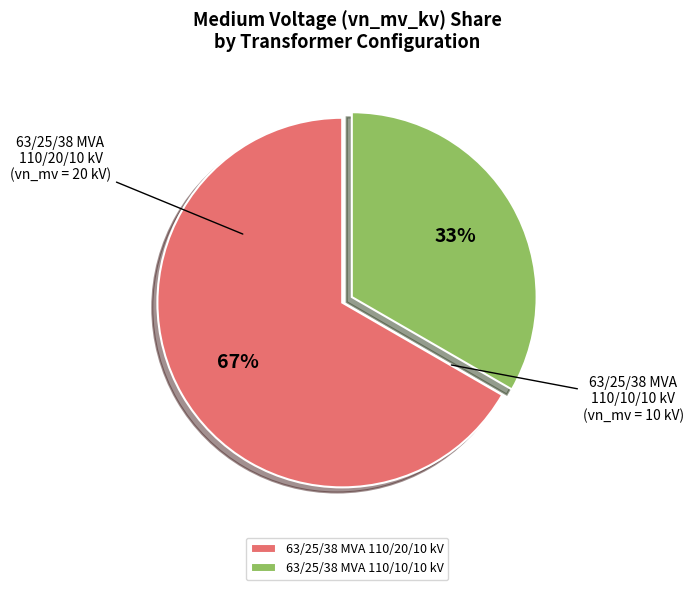

Which category accounts for the majority?

63/25/38 MVA 110/20/10 kV